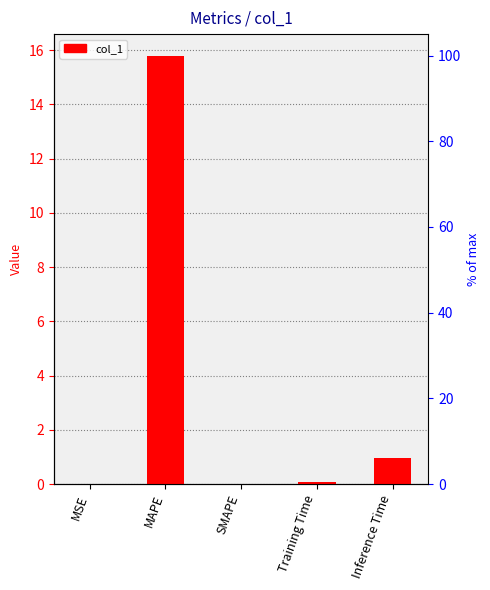

List the labels in order of value, smallest first.

SMAPE, MSE, Training Time, Inference Time, MAPE